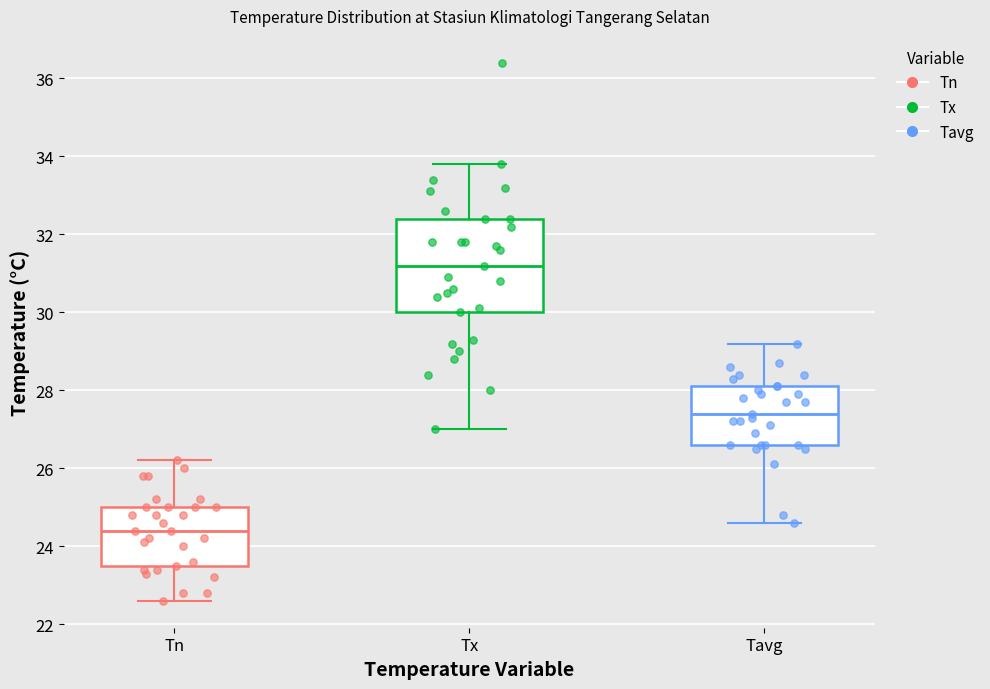

Which box is the tallest, from its lower edge to its upper edge?

Tx